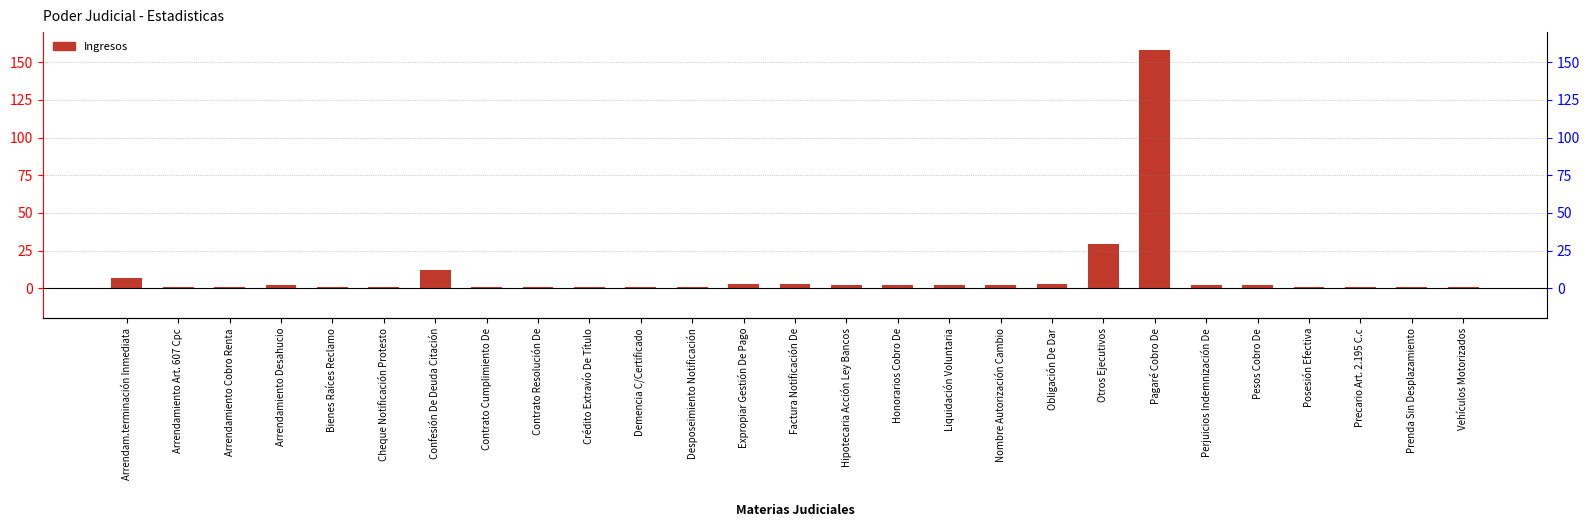

What is the smallest value displayed?

1